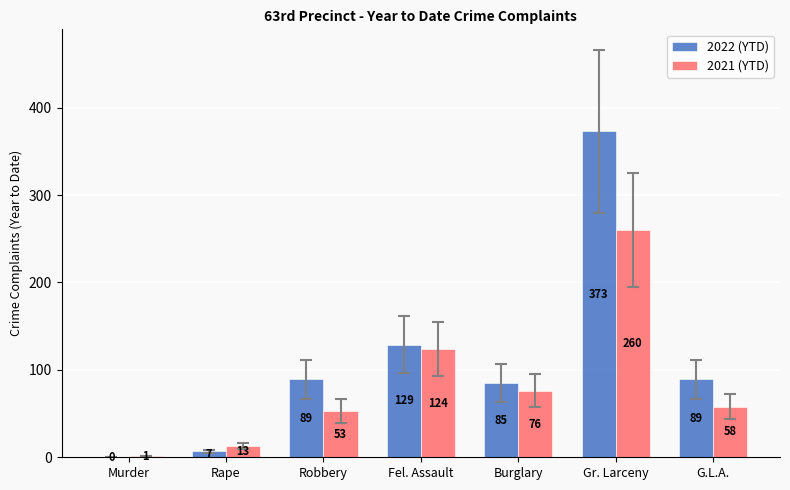

Which series has the largest total across all categories?

2022 (YTD)